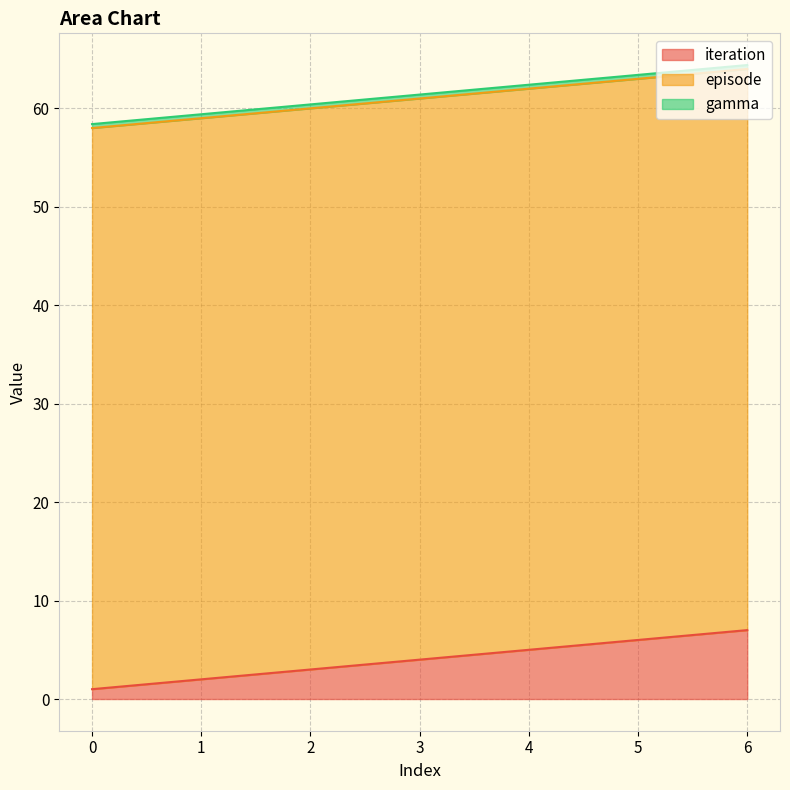

What is the difference between the iteration values at 2 and 5?

3.0